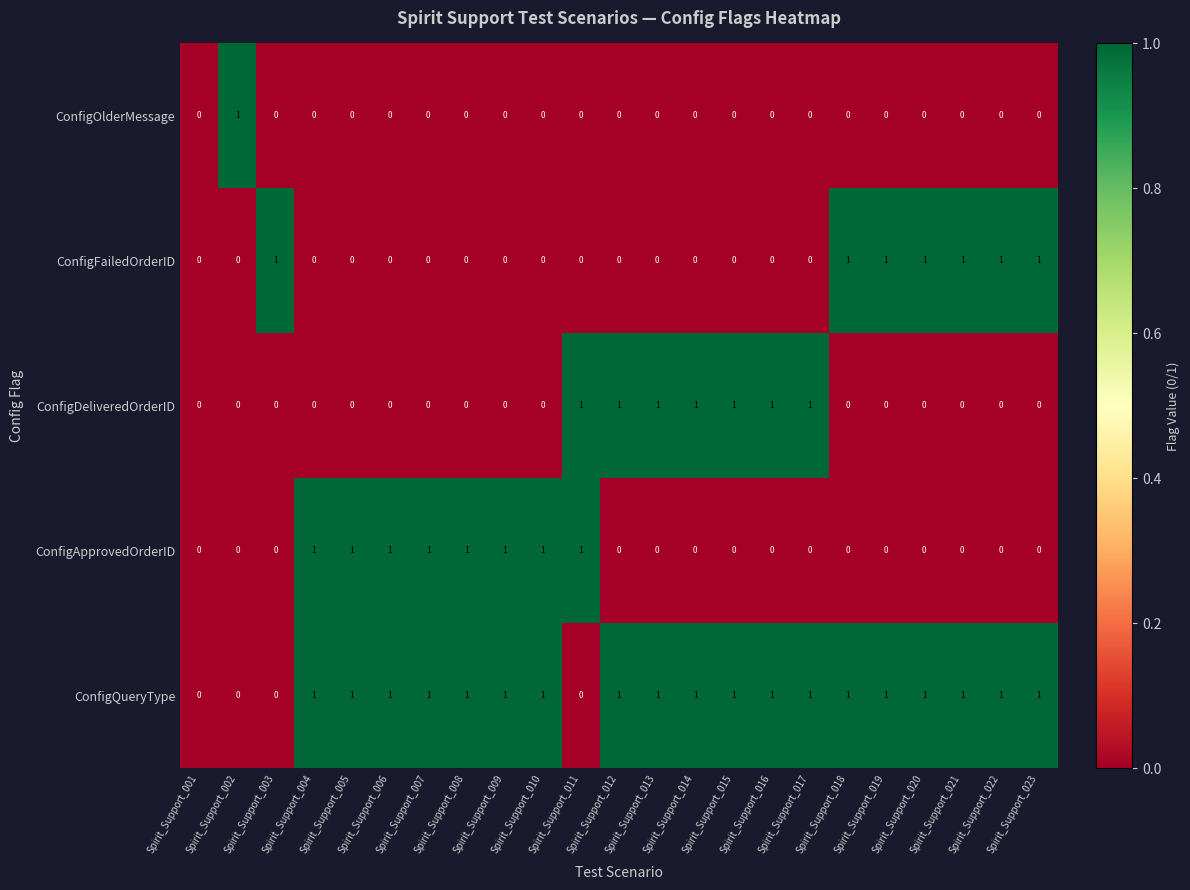

True or false: ConfigOlderMessage has a value of 0 at Spirit_Support_012.

True